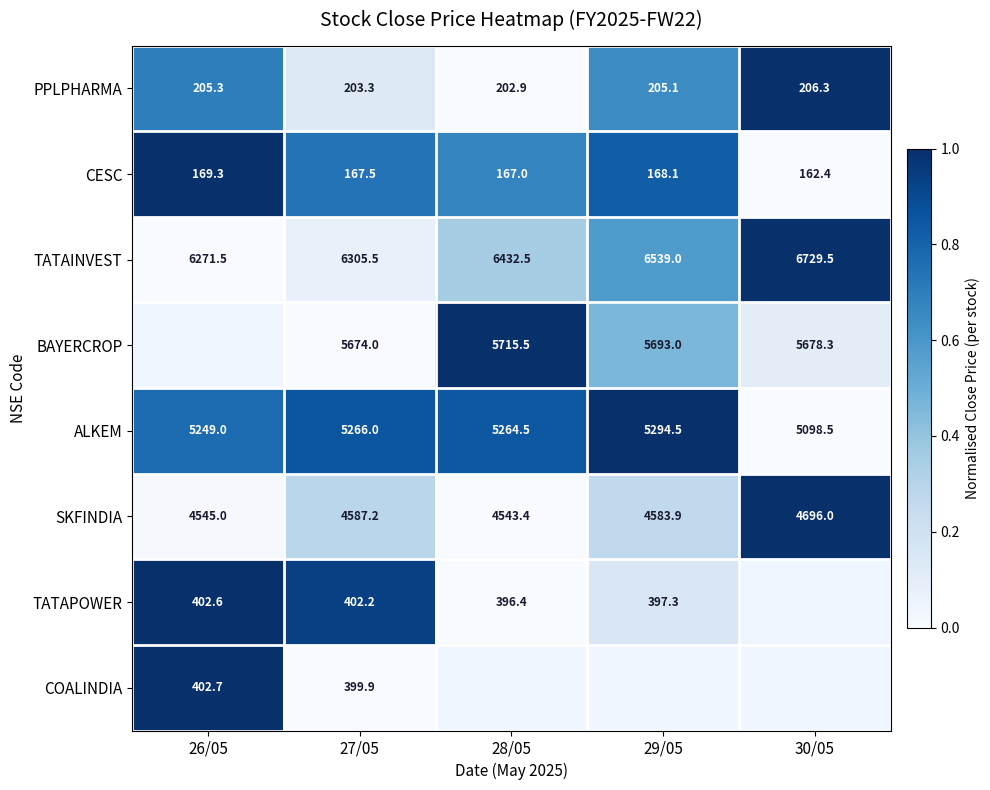

Is the value of PPLPHARMA at 27/05 greater than the value of CESC at 30/05?

Yes